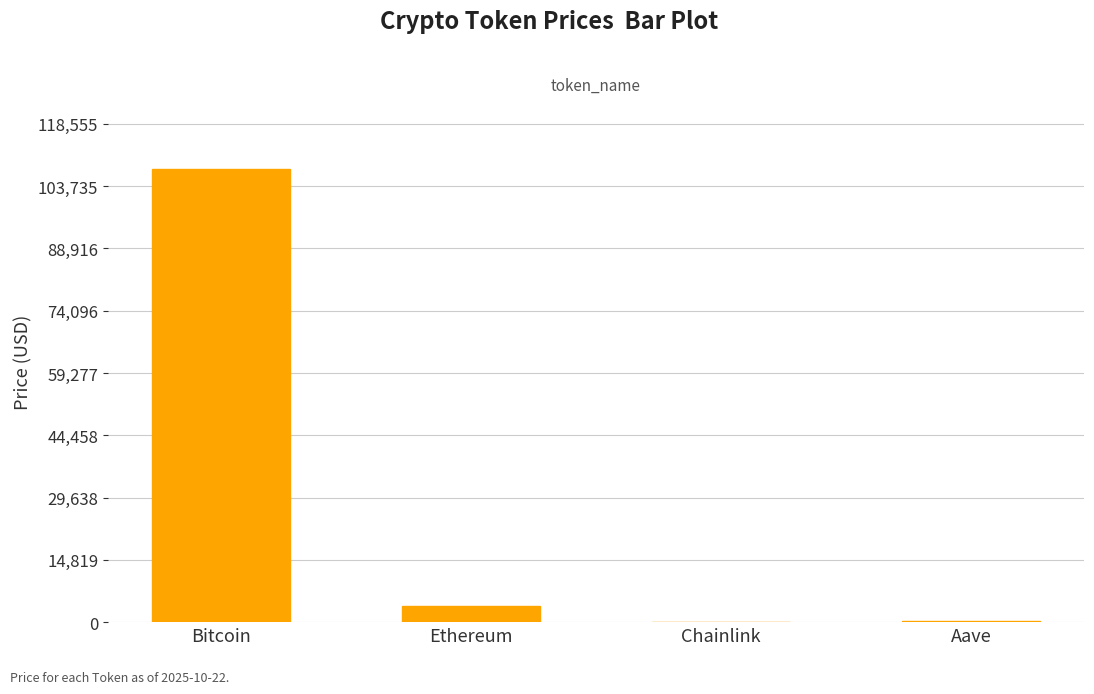

Which label corresponds to the largest value in the chart?

Bitcoin